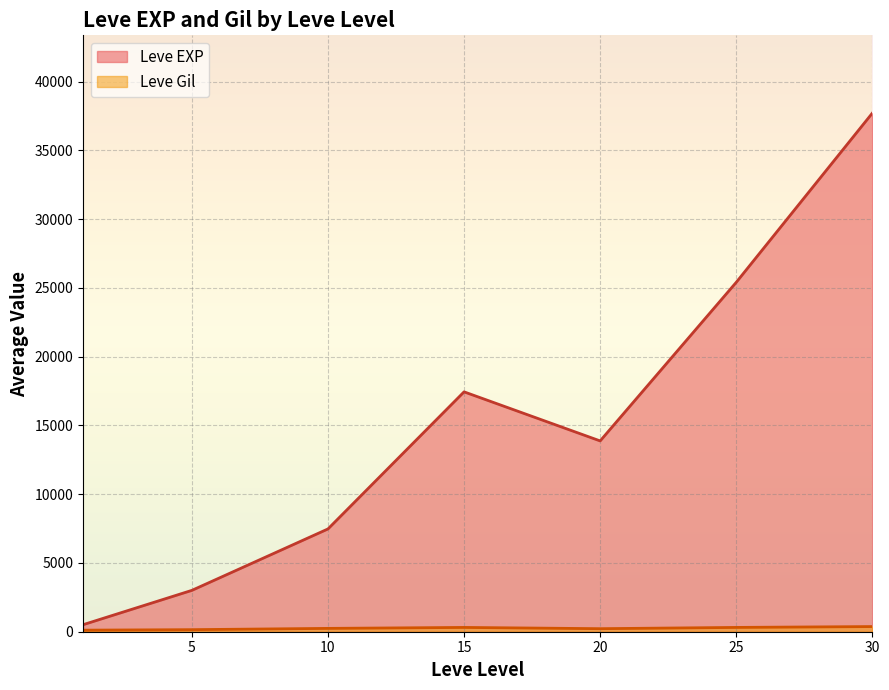

At which category is the sum across all series the highest?

30